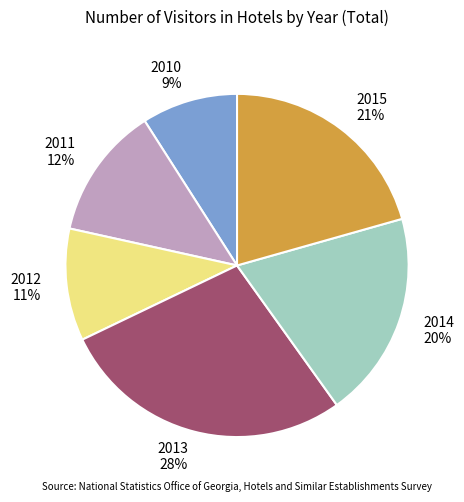

Is the sum of 2011 and 2012 greater than half?

No